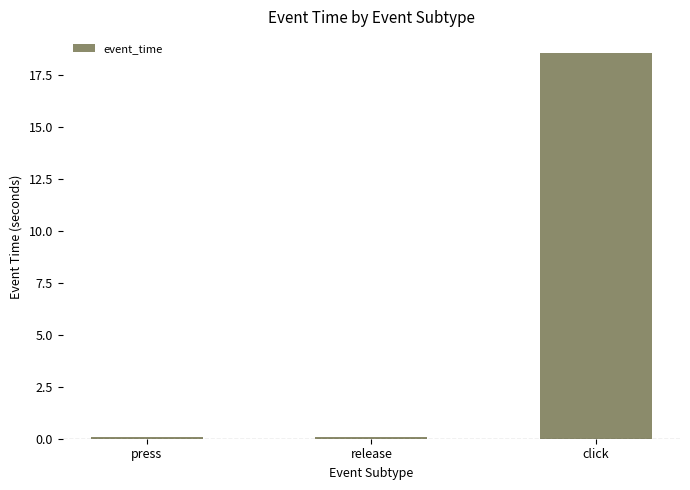

Which has a higher value, click or press?

click